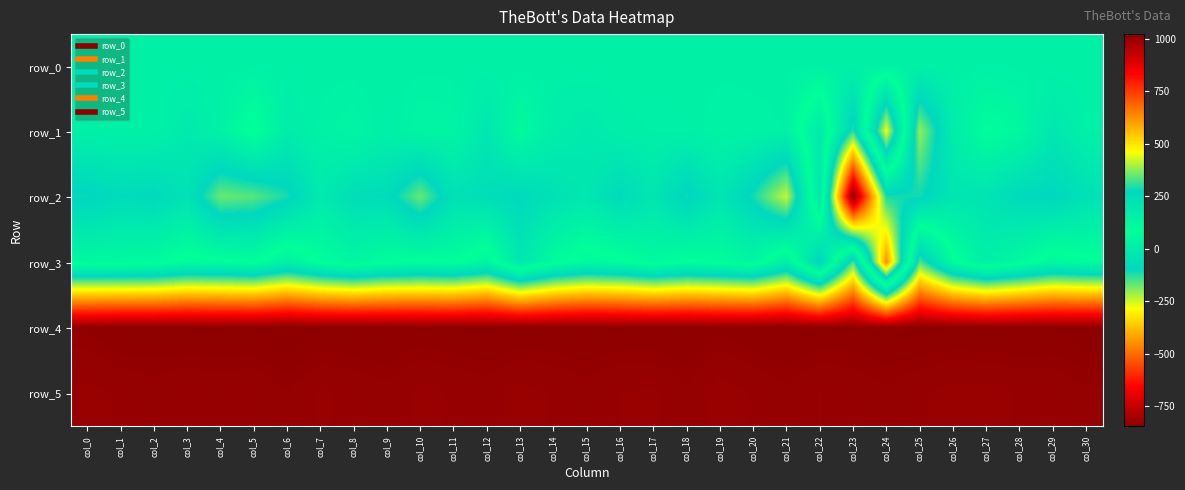

What is the minimum value shown in the chart?

-846.0